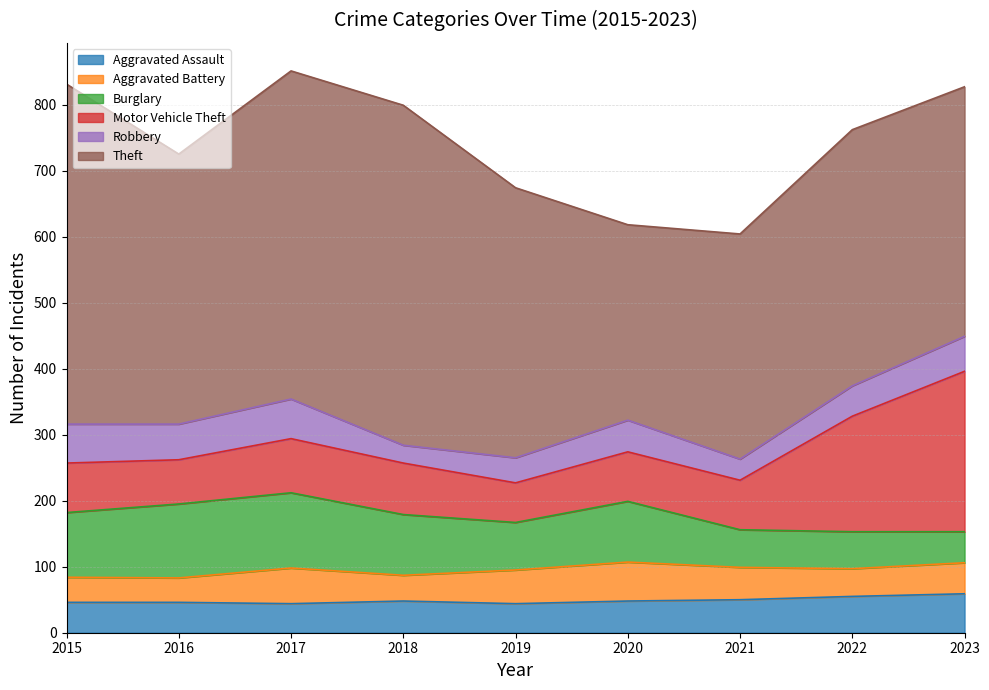

Where is the first local minimum for Robbery?

2016